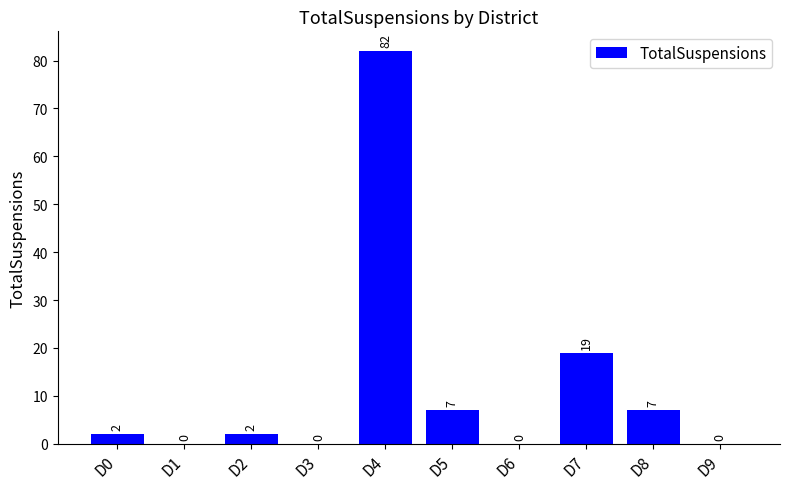

What is the sum of all values?

119